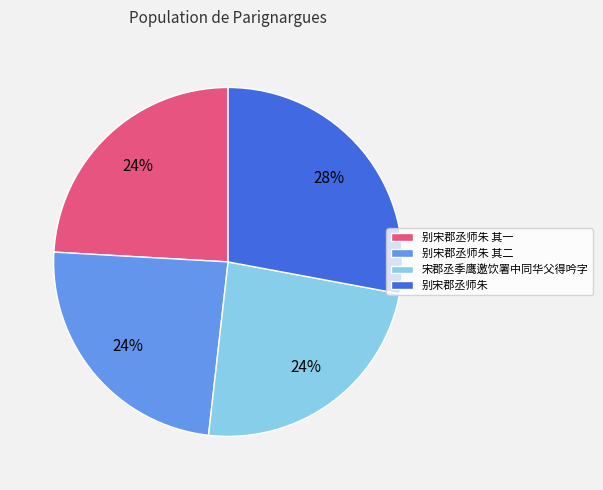

Is there a majority slice in this chart?

No